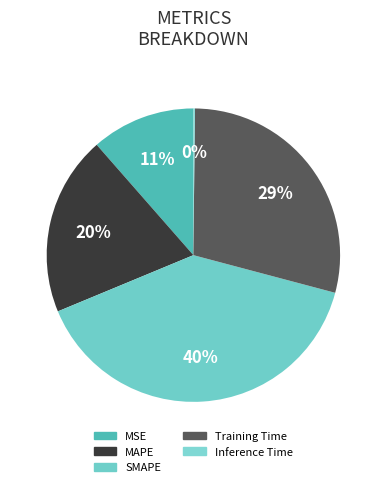

To the nearest percent, what percentage of the pie is MSE?

11%